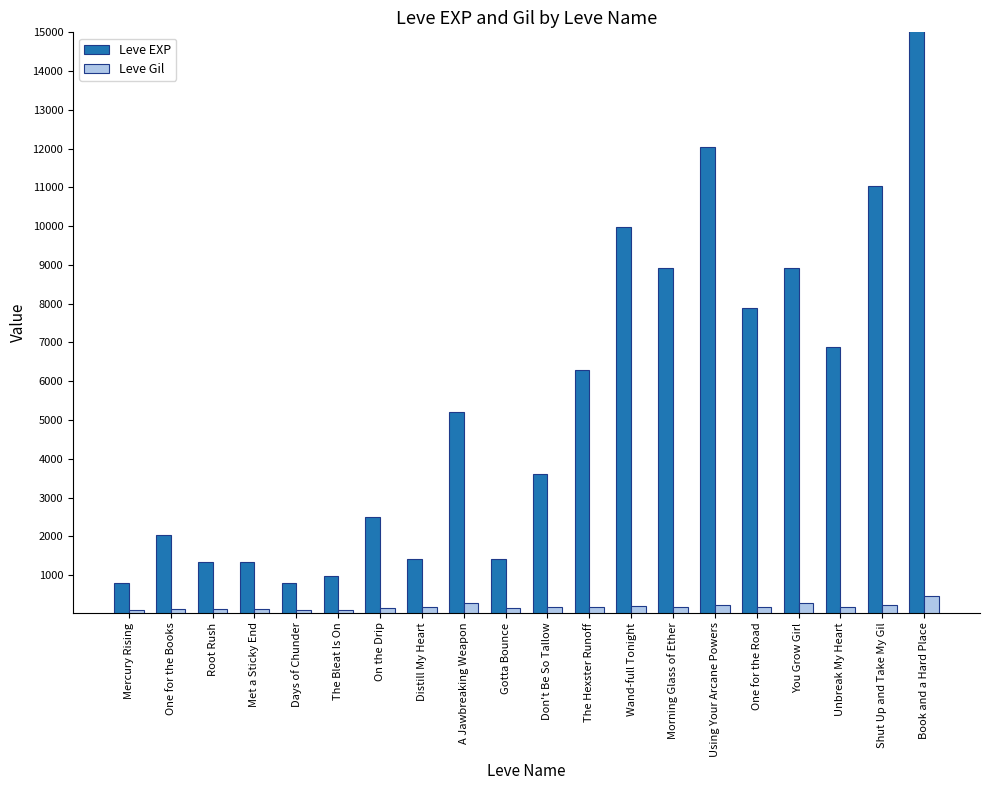

Between Gotta Bounce and Wand-full Tonight, which is larger?

Wand-full Tonight